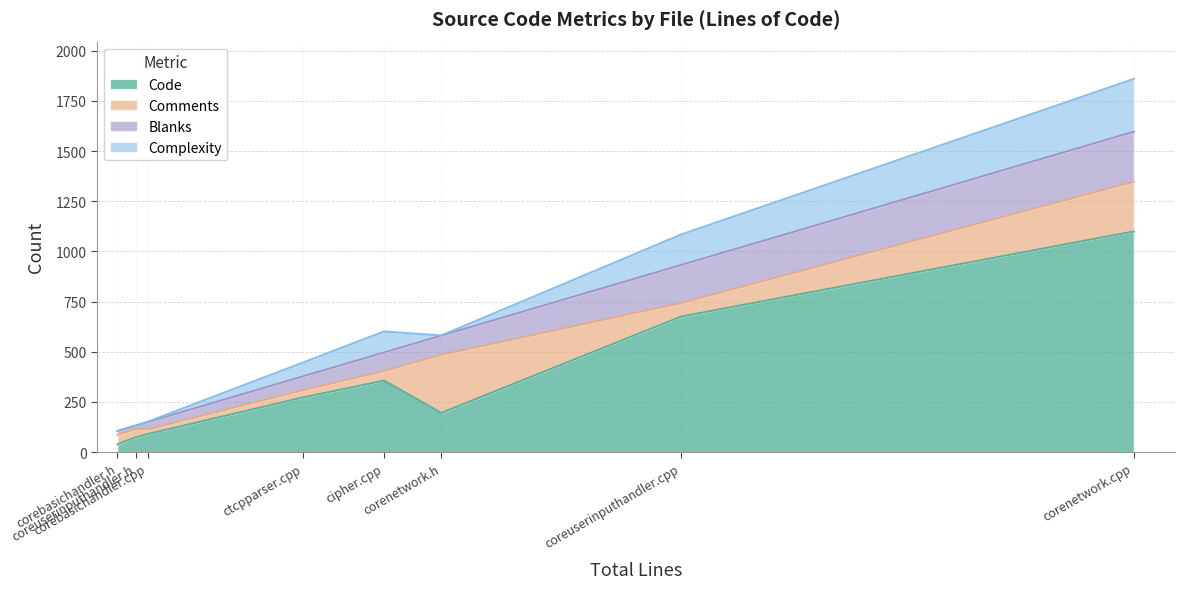

Is it true that Code equals 356 at cipher.cpp?

True